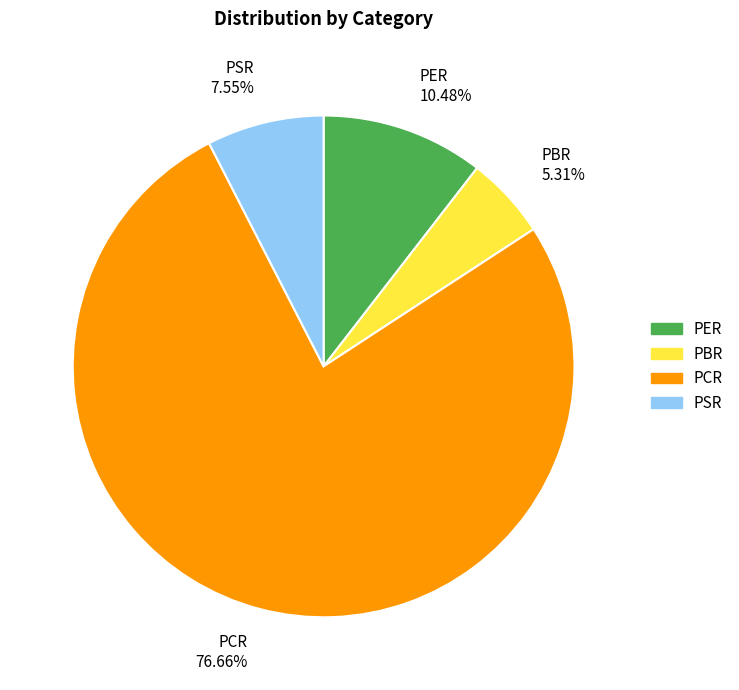

To the nearest percent, what percentage of the pie is PBR?

5%